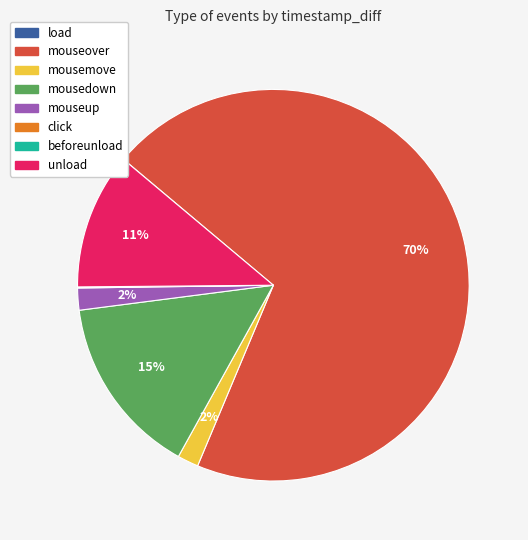

True or false: mousedown accounts for 10% of the total.

False